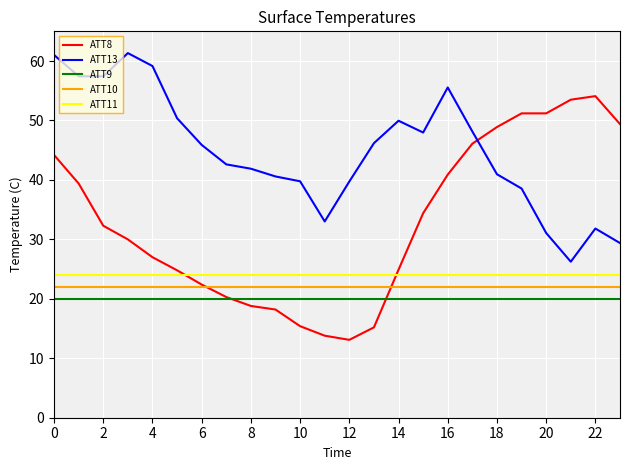

What is the lowest value of the ATT10 series?

22.0